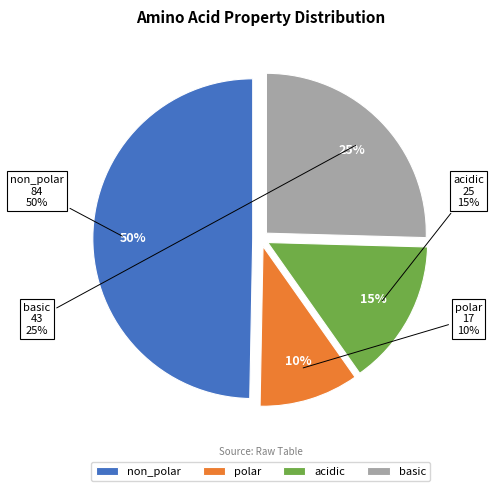

Combined, what portion of the pie is polar and non_polar?

59.8%